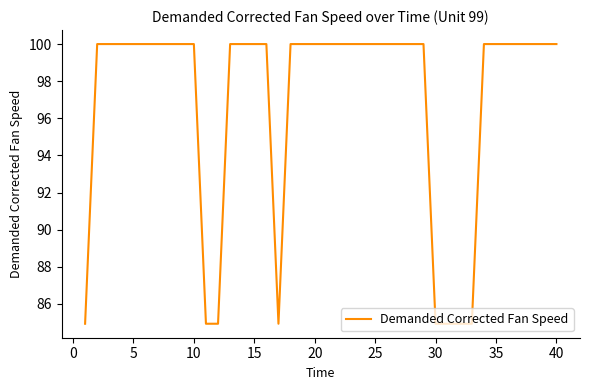

What is the sum of all values?

3879.4